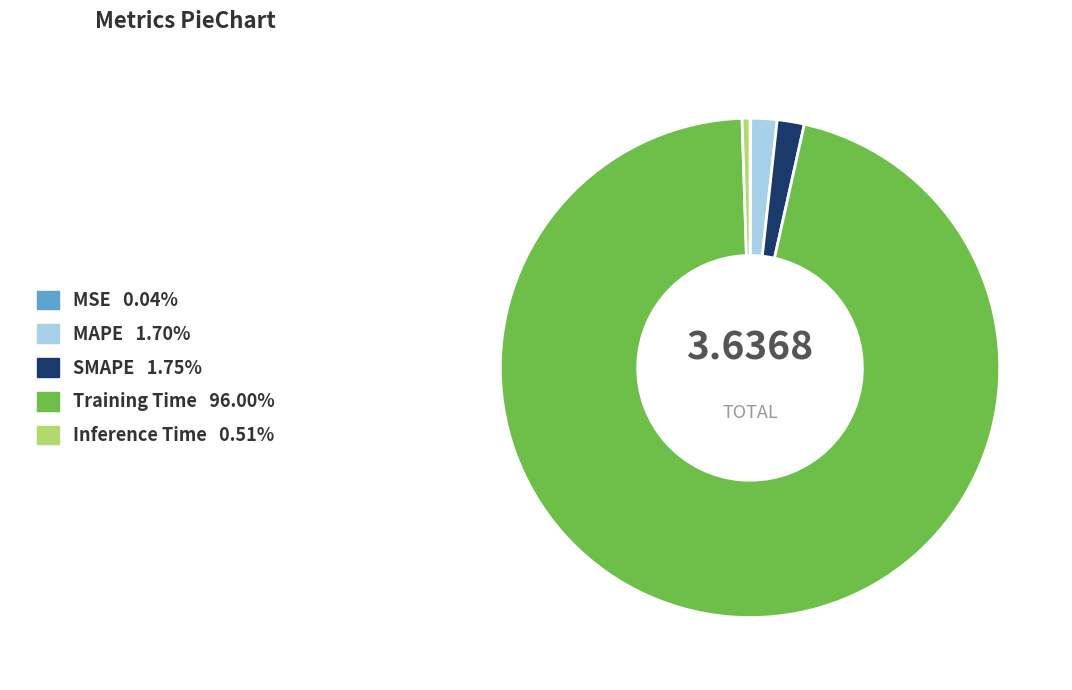

Between Training Time and Inference Time, which is larger?

Training Time